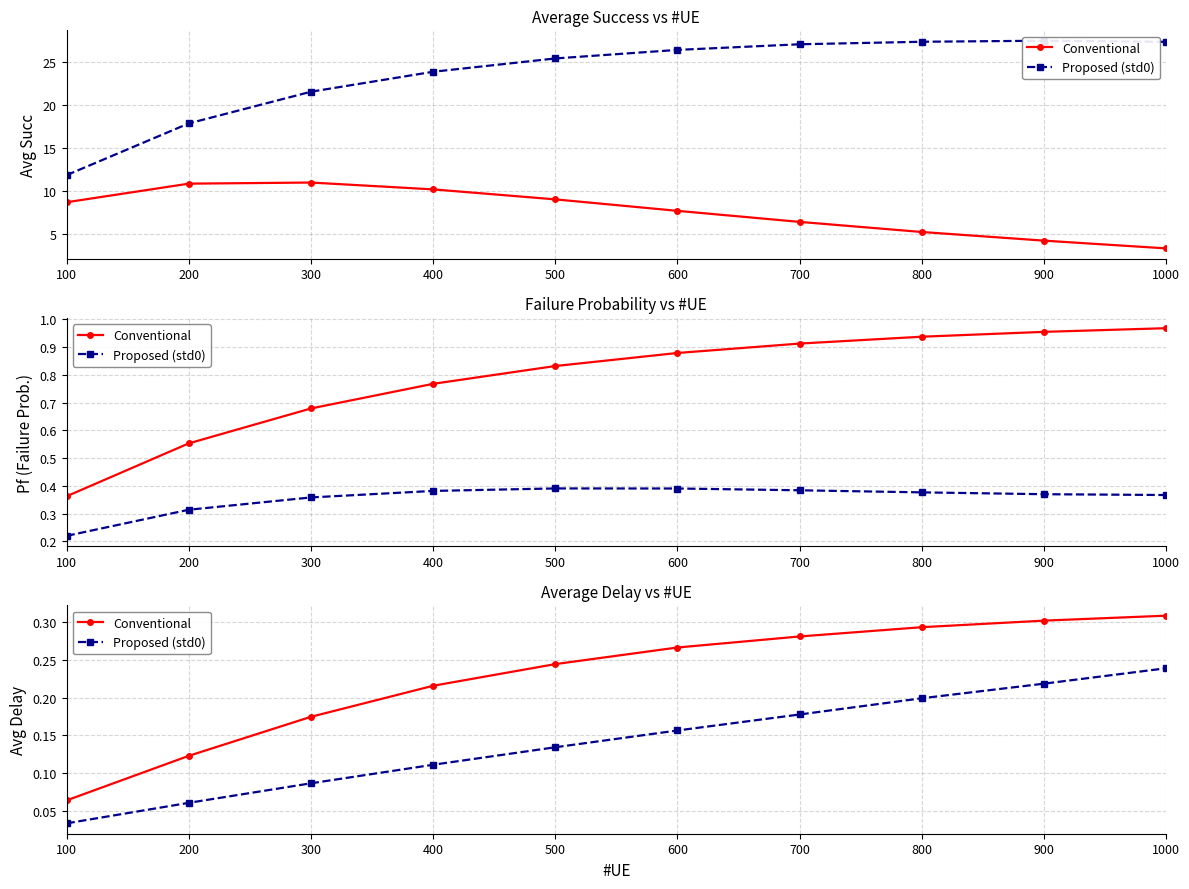

What is the difference between the second highest and minimum values in the Proposed (std0) series?

0.2